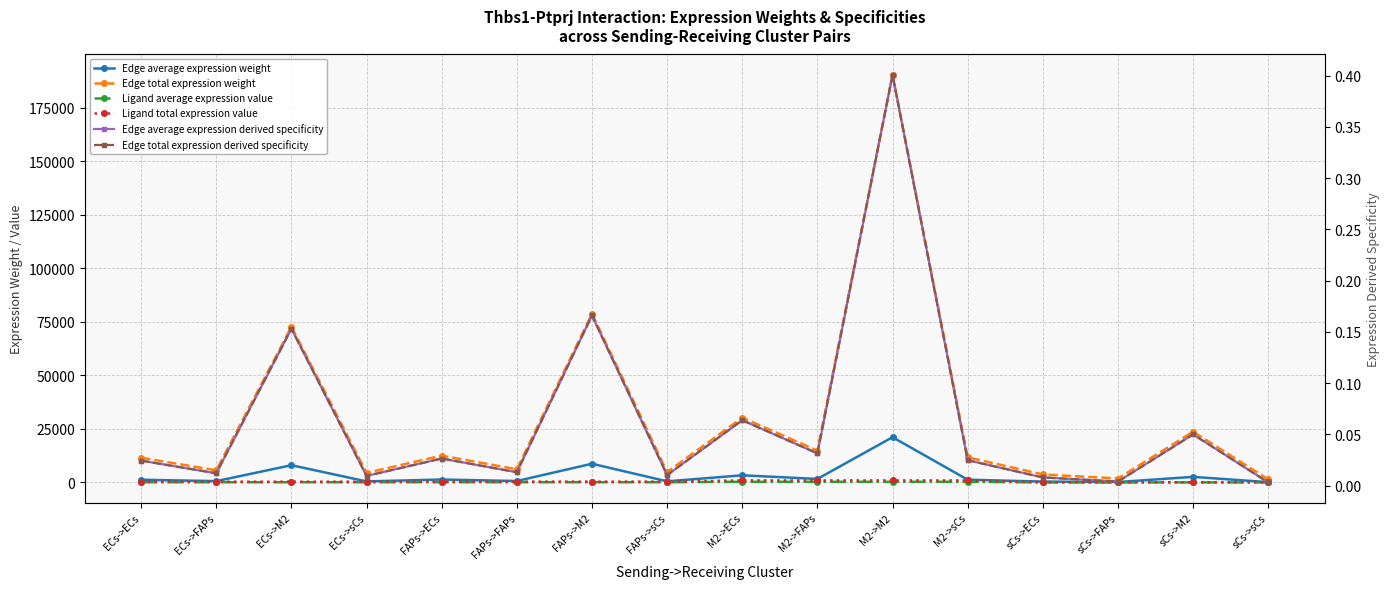

The Ligand total expression value series shows 960.3 at M2->M2. True or false?

True